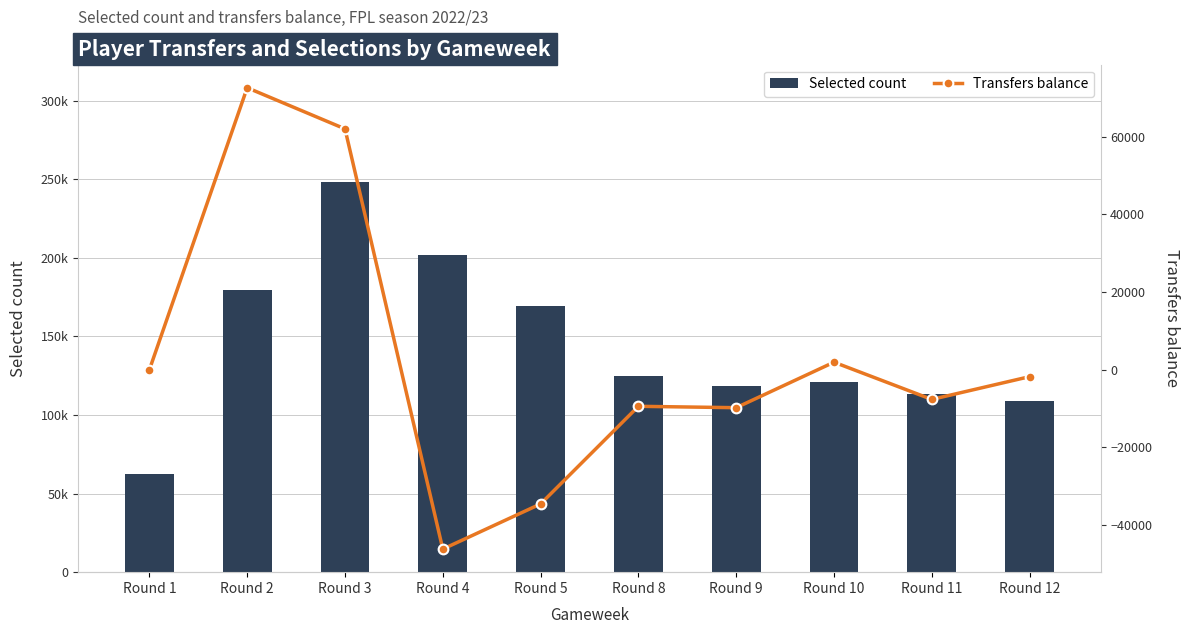

Where is Selected count nearest to the value 155573?

Round 5